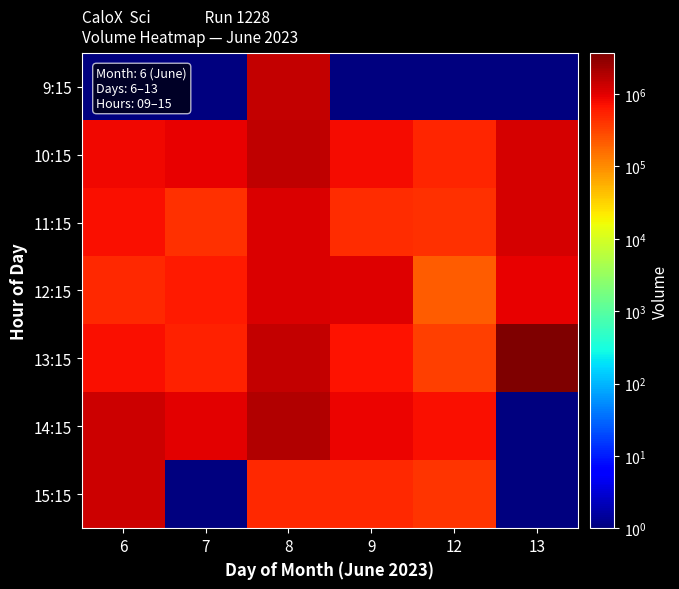

At which category is the sum across all series the highest?

8